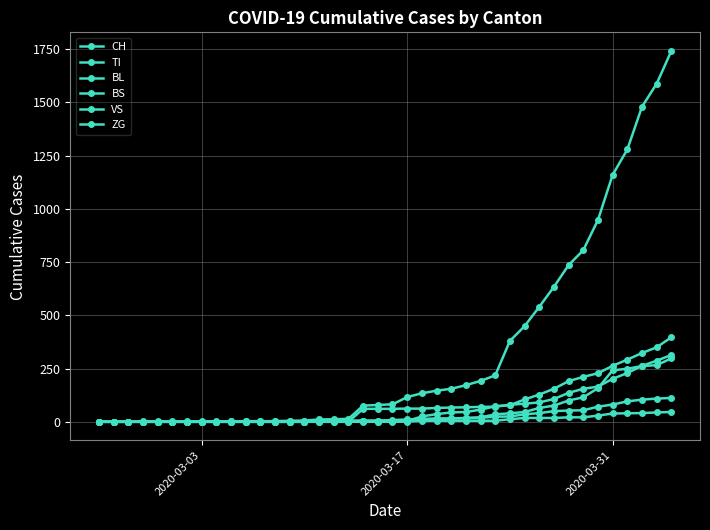

Rank the series by their maximum value, from lowest to highest.

ZG, VS, BL, TI, BS, CH